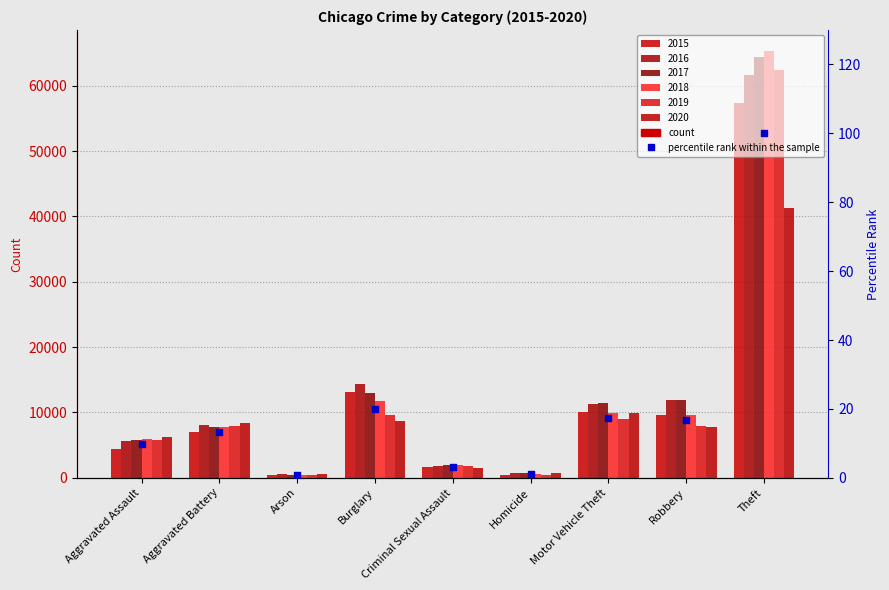

Approximately how many times larger is the value at Aggravated Battery compared to Theft?

0.1